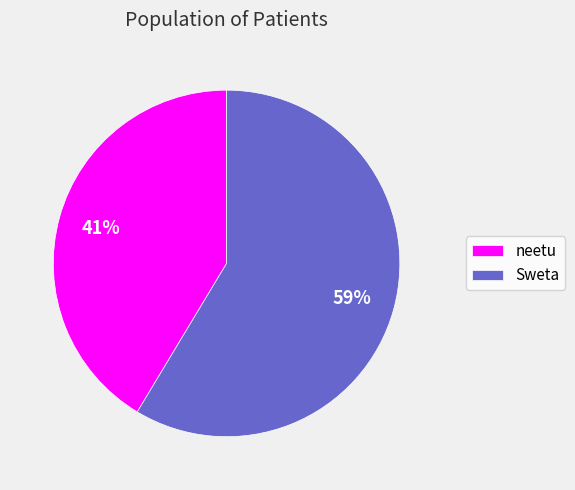

How many segments does this pie chart have?

2